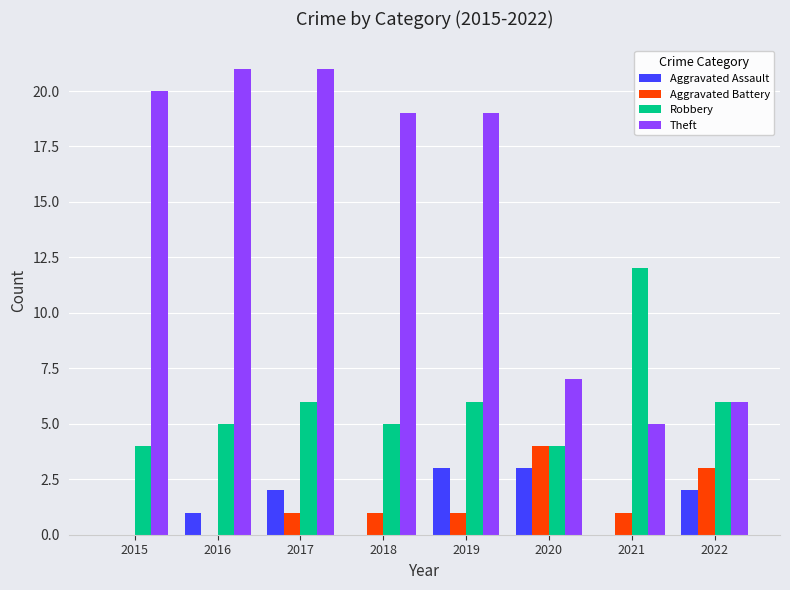

What is the average value of the Aggravated Battery series?

1